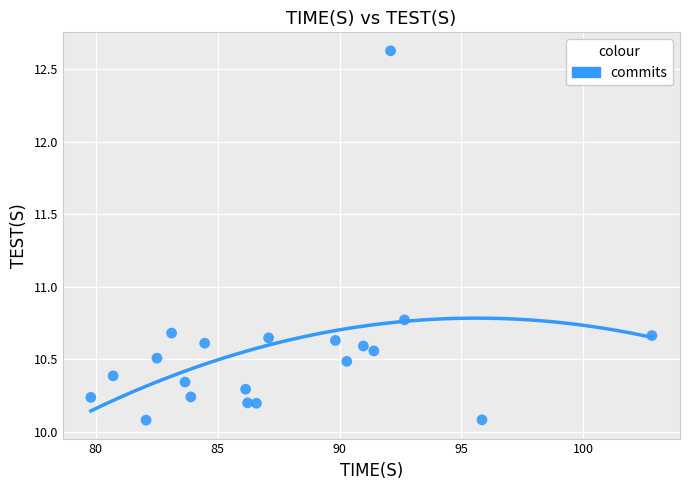

What Y value in the scatter plot is closest to 11?

10.8